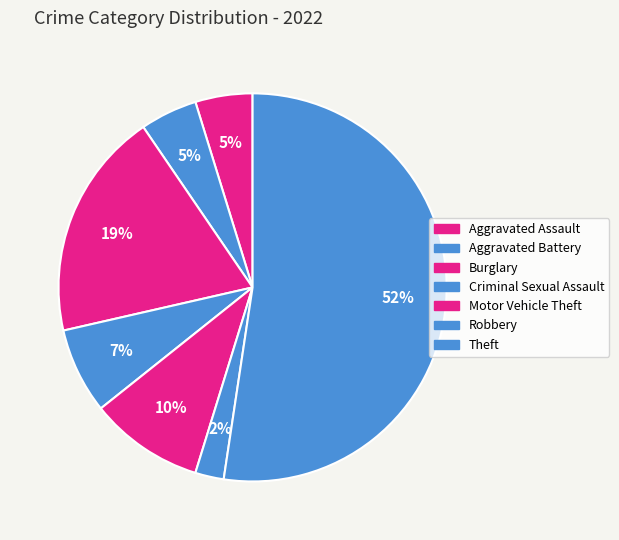

To the nearest percent, what percentage of the pie is Burglary?

19%